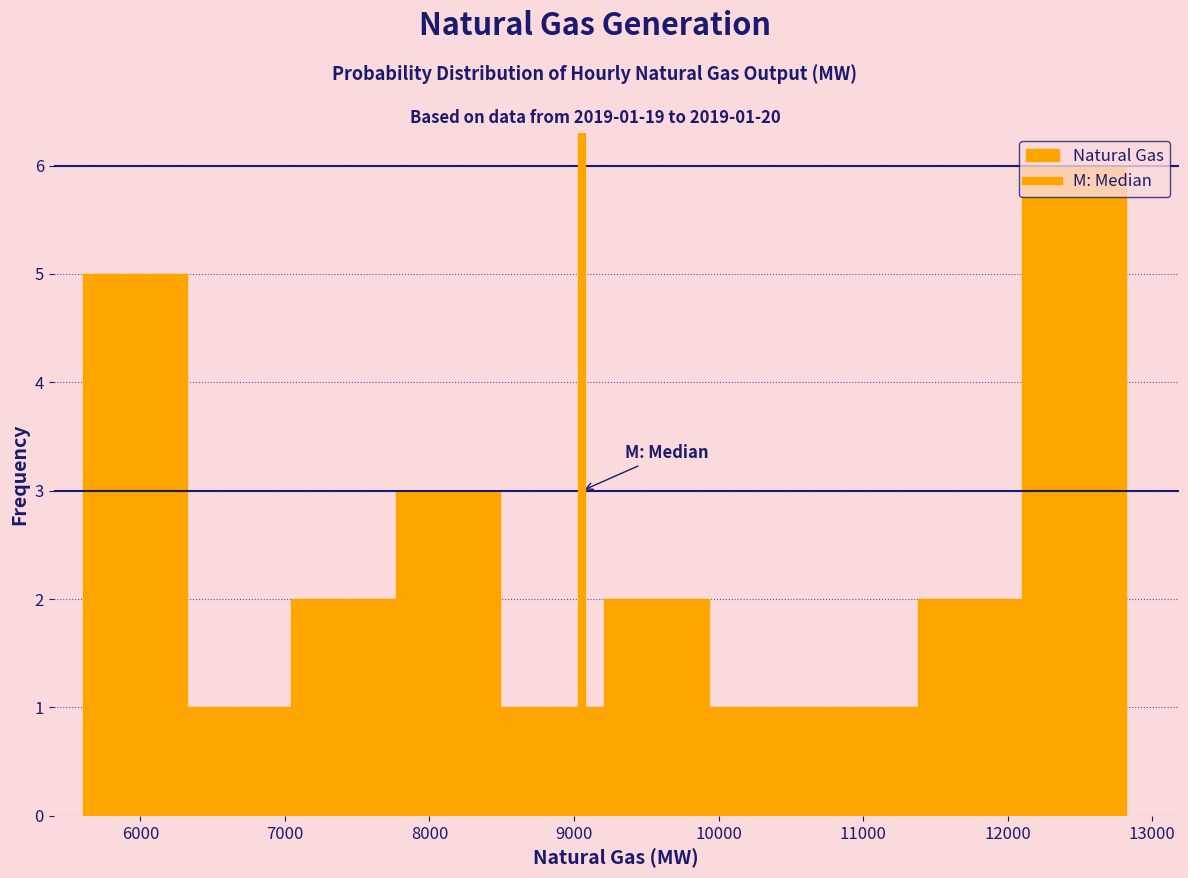

Over which range of the x-axis is the bar tallest?

12100 to 12800